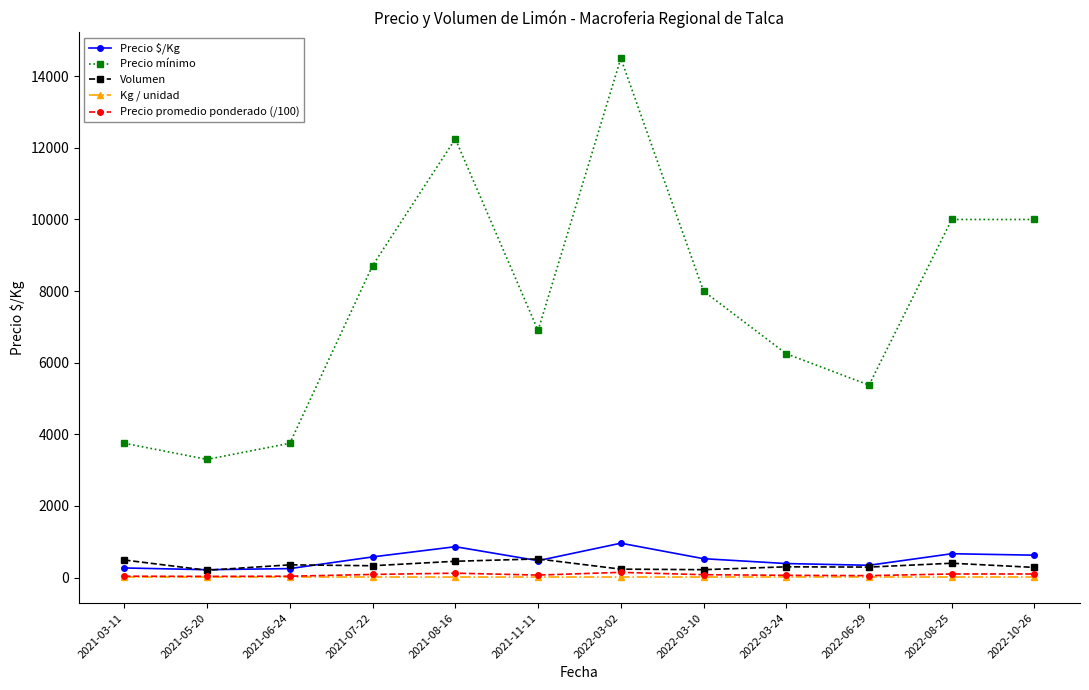

Where is the first local maximum for Precio mínimo?

2021-08-16